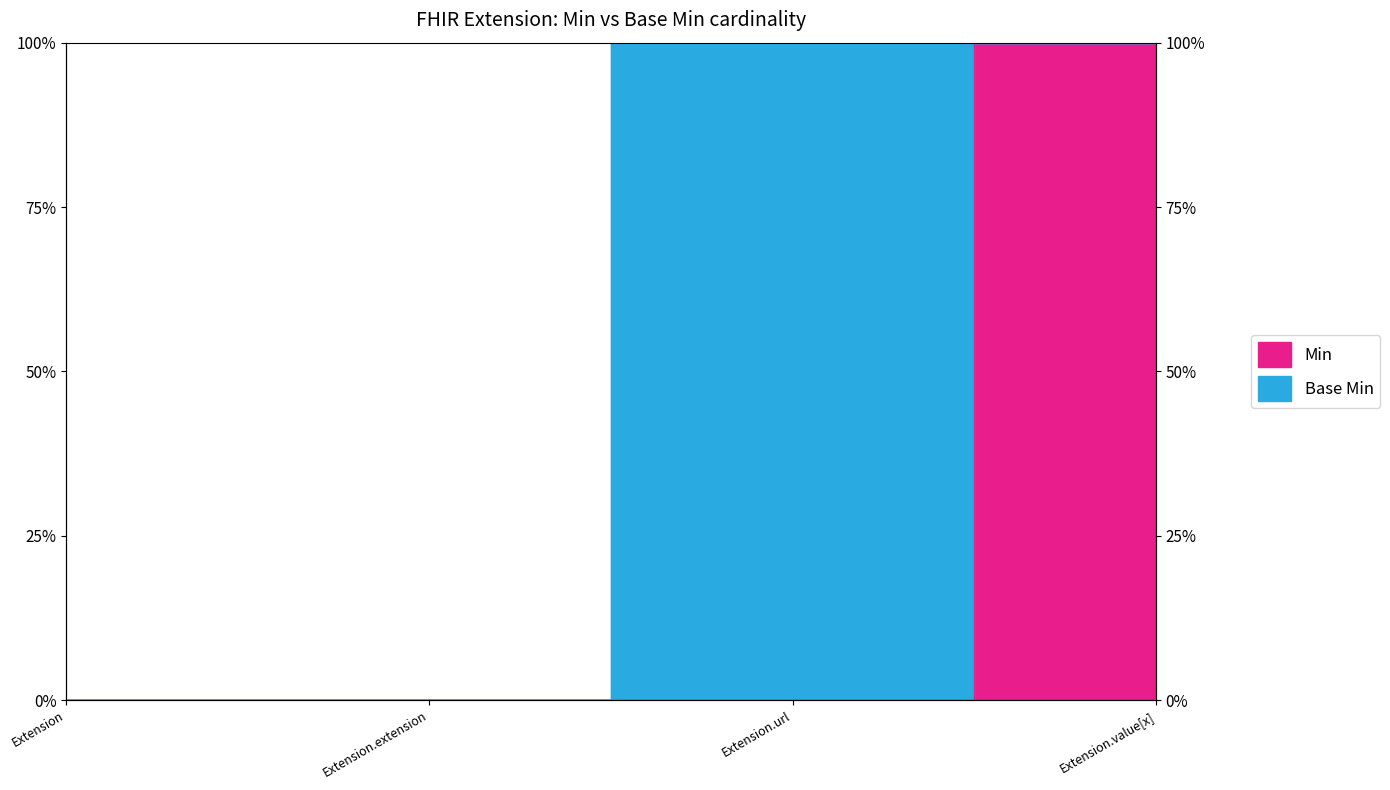

Which category has the lowest value across all series?

Extension